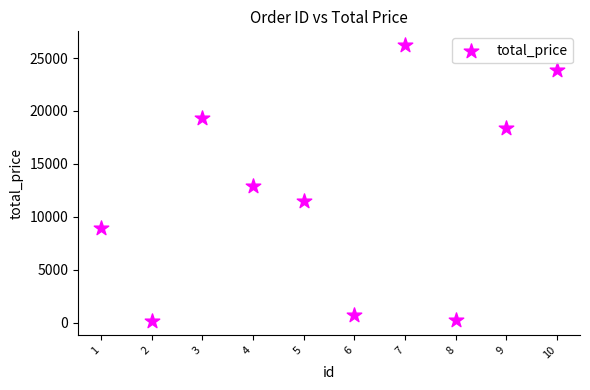

What is the average Y value?

12215.7